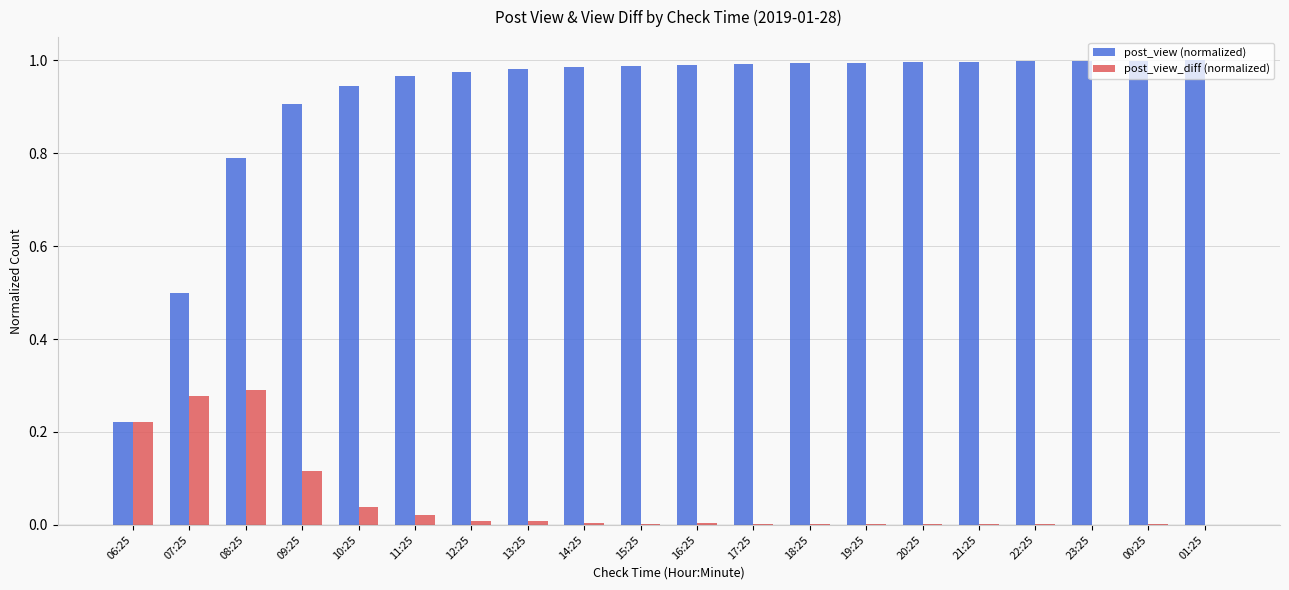

Is the value of post_view (normalized) at 14:25 greater than the value of post_view_diff (normalized) at 16:25?

Yes